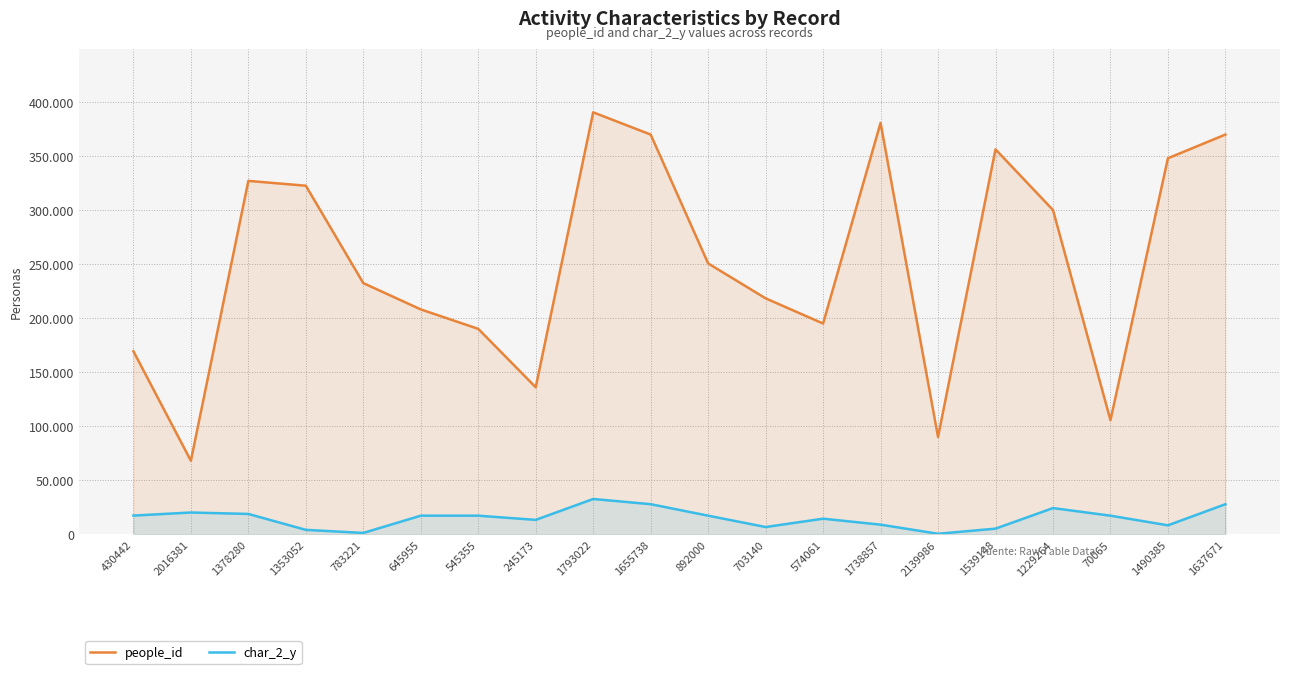

What is the difference between the maximum and second lowest values in the people_id series?

300702